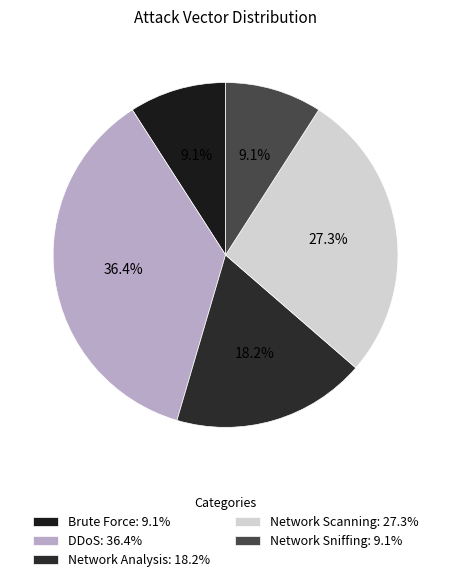

The Network Sniffing slice represents 1% of the pie. True or false?

False